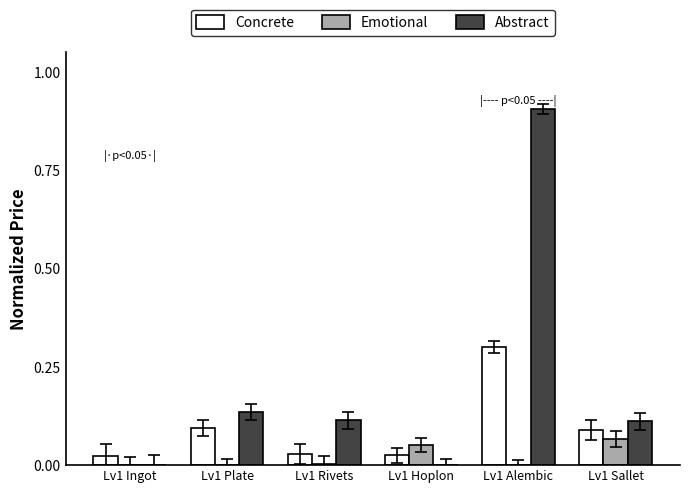

Is it true that Concrete equals 0.0 at Lv1 Sallet?

False